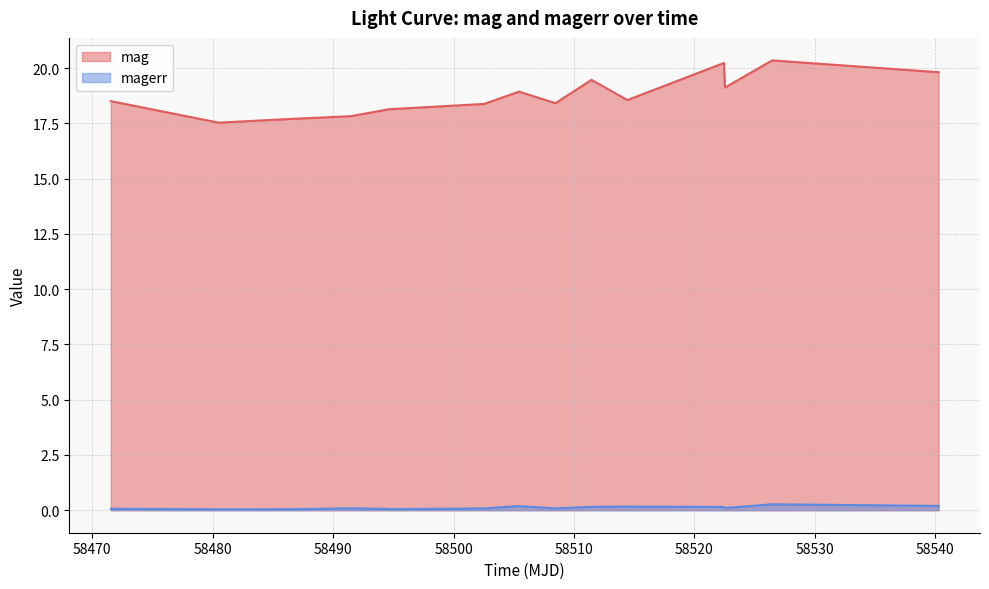

How many data points in mag are above 18?

12